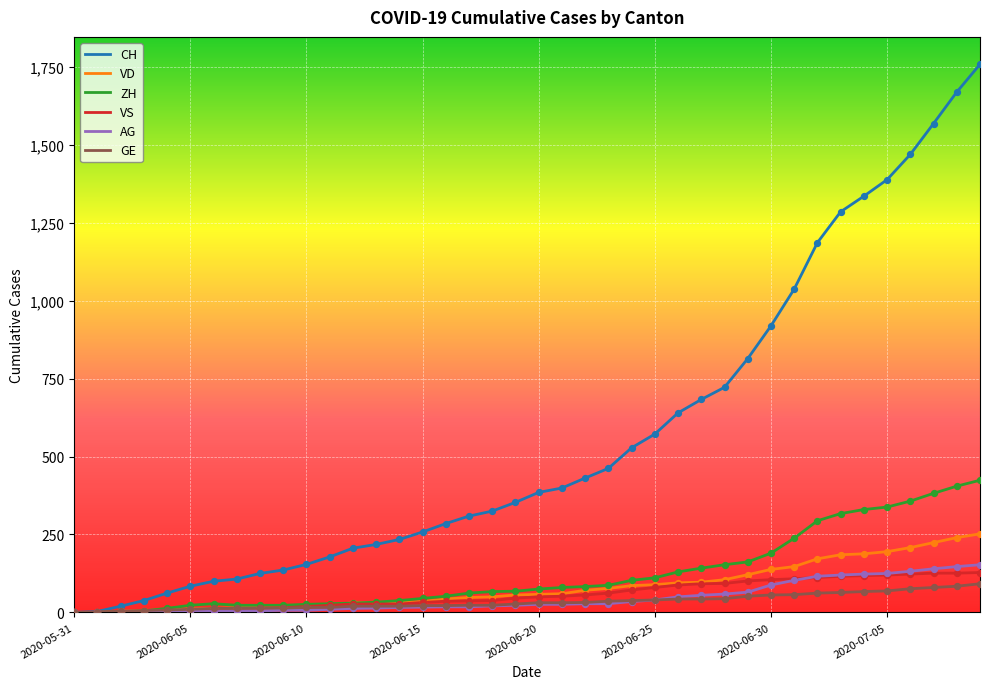

Which series has the largest total across all categories?

CH